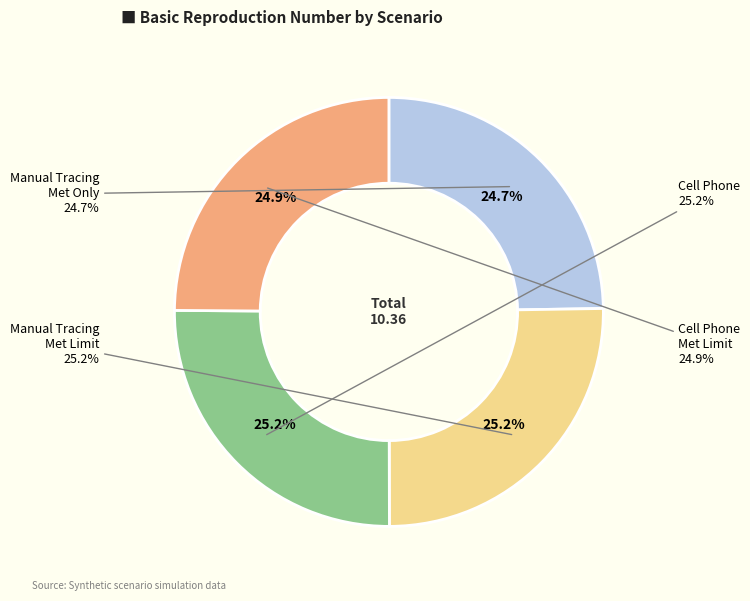

To the nearest percent, what percentage of the pie is isolation_manual_tracing_met_only?

25%